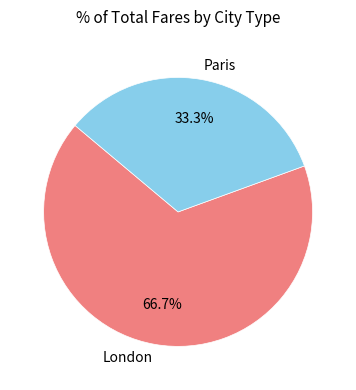

Rank the categories by value from lowest to highest.

Paris, London